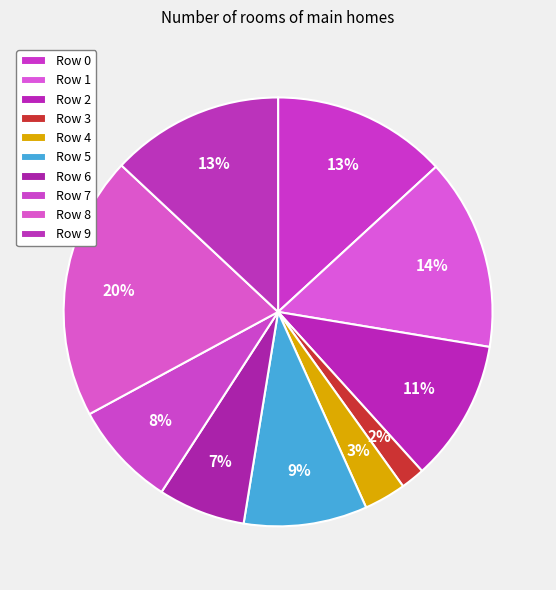

To the nearest percent, what is the average slice percentage?

10%